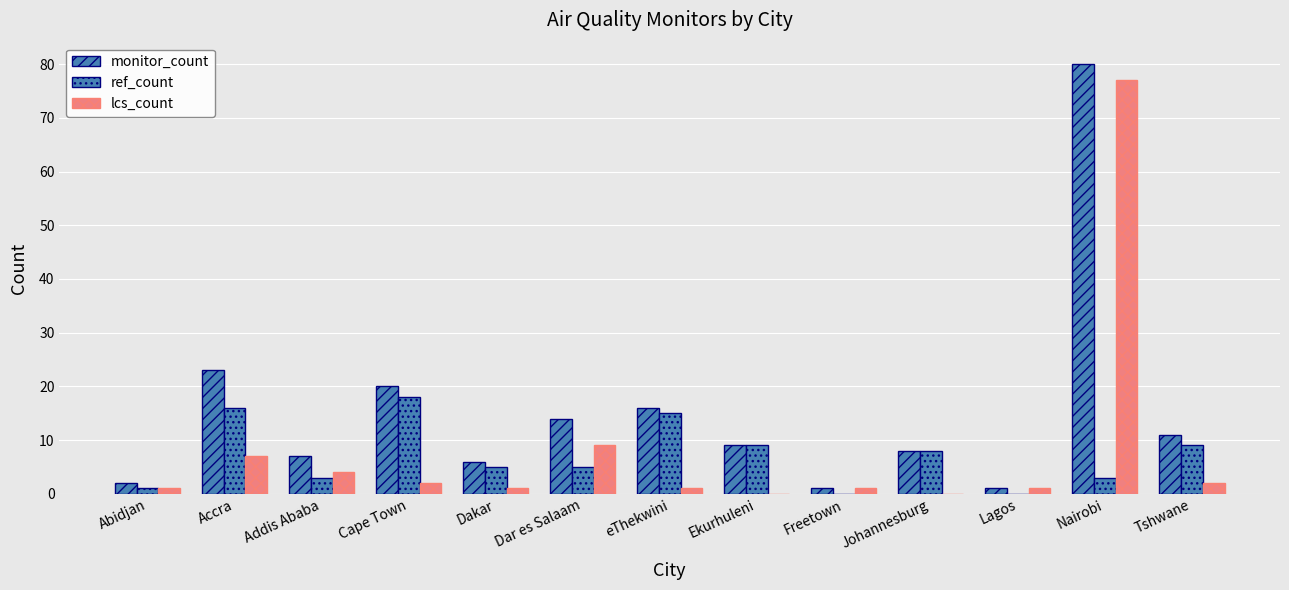

How many groups of bars are there?

13